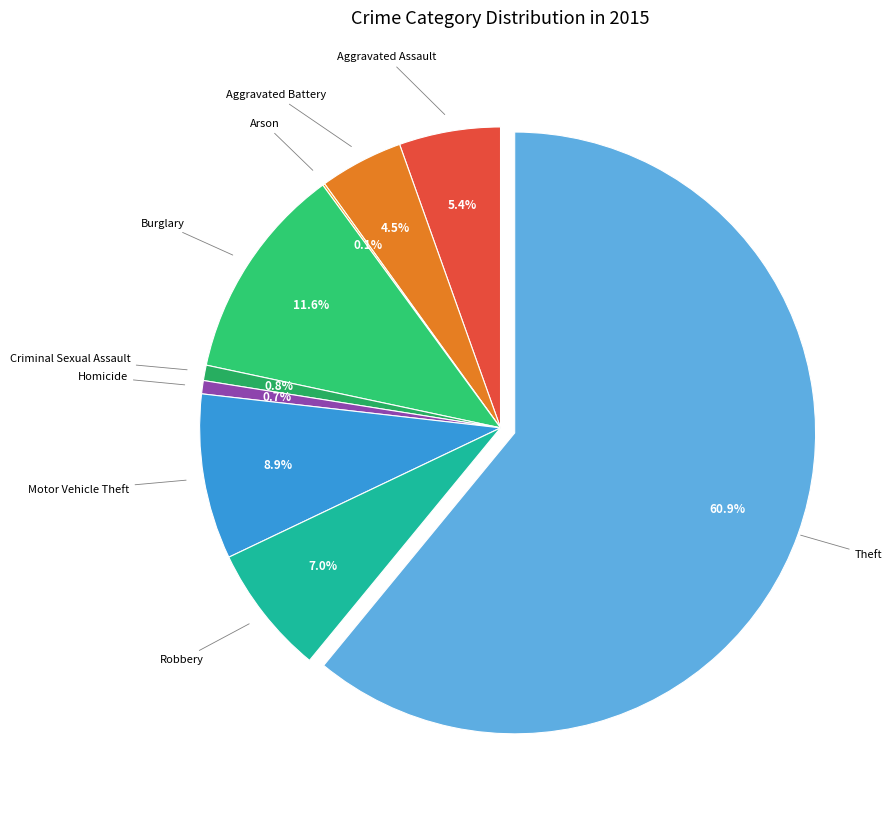

Which category has the biggest portion of the pie?

Theft